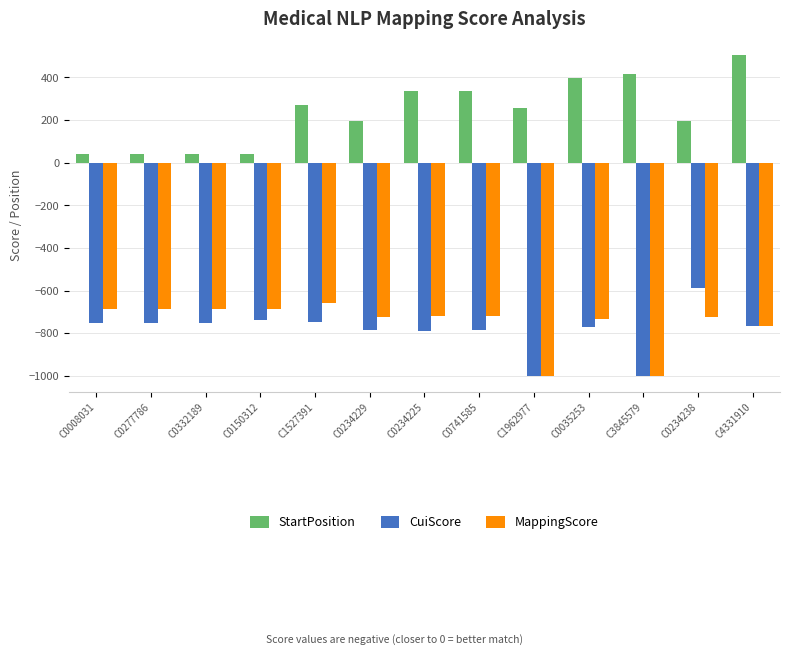

How many bars are there in each group?

3